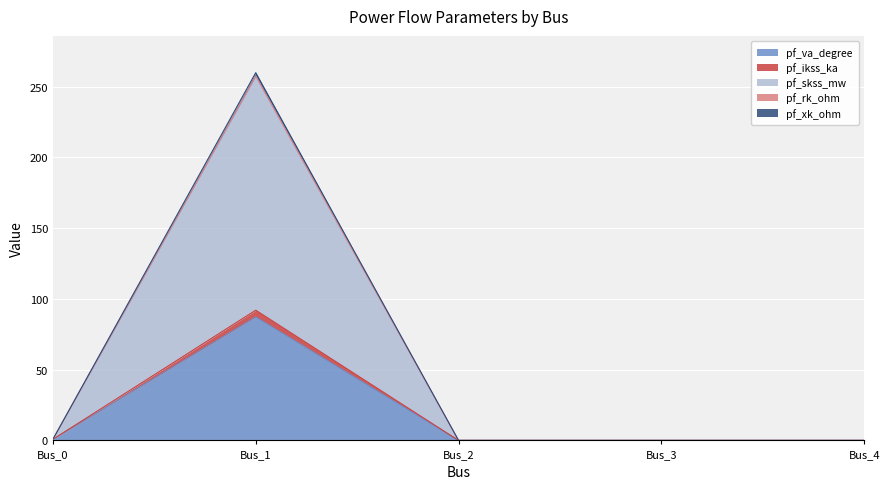

Is the value of pf_va_degree at Bus_4 greater than the value of pf_rk_ohm at Bus_4?

No